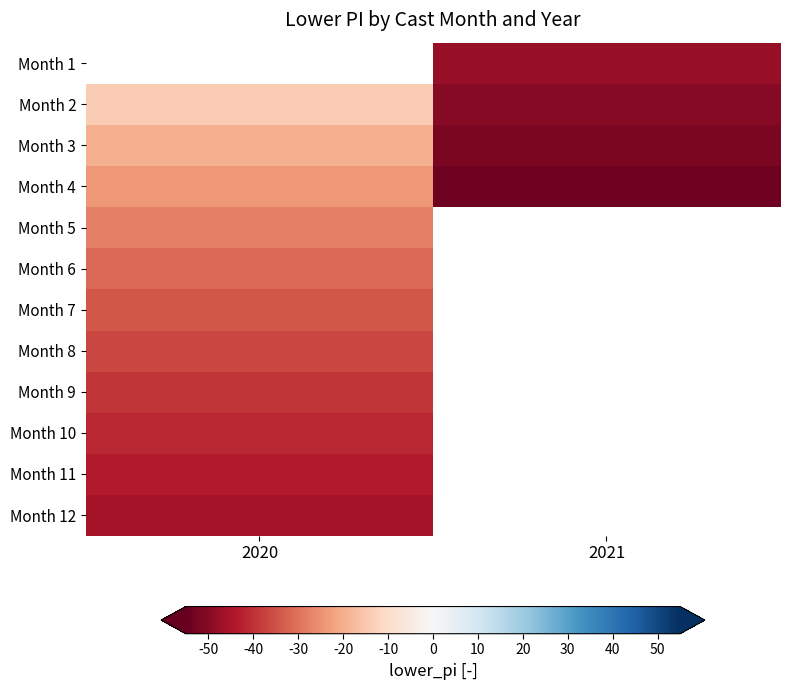

True or false: Month 8 has a value of -36.7 at 2020.

True